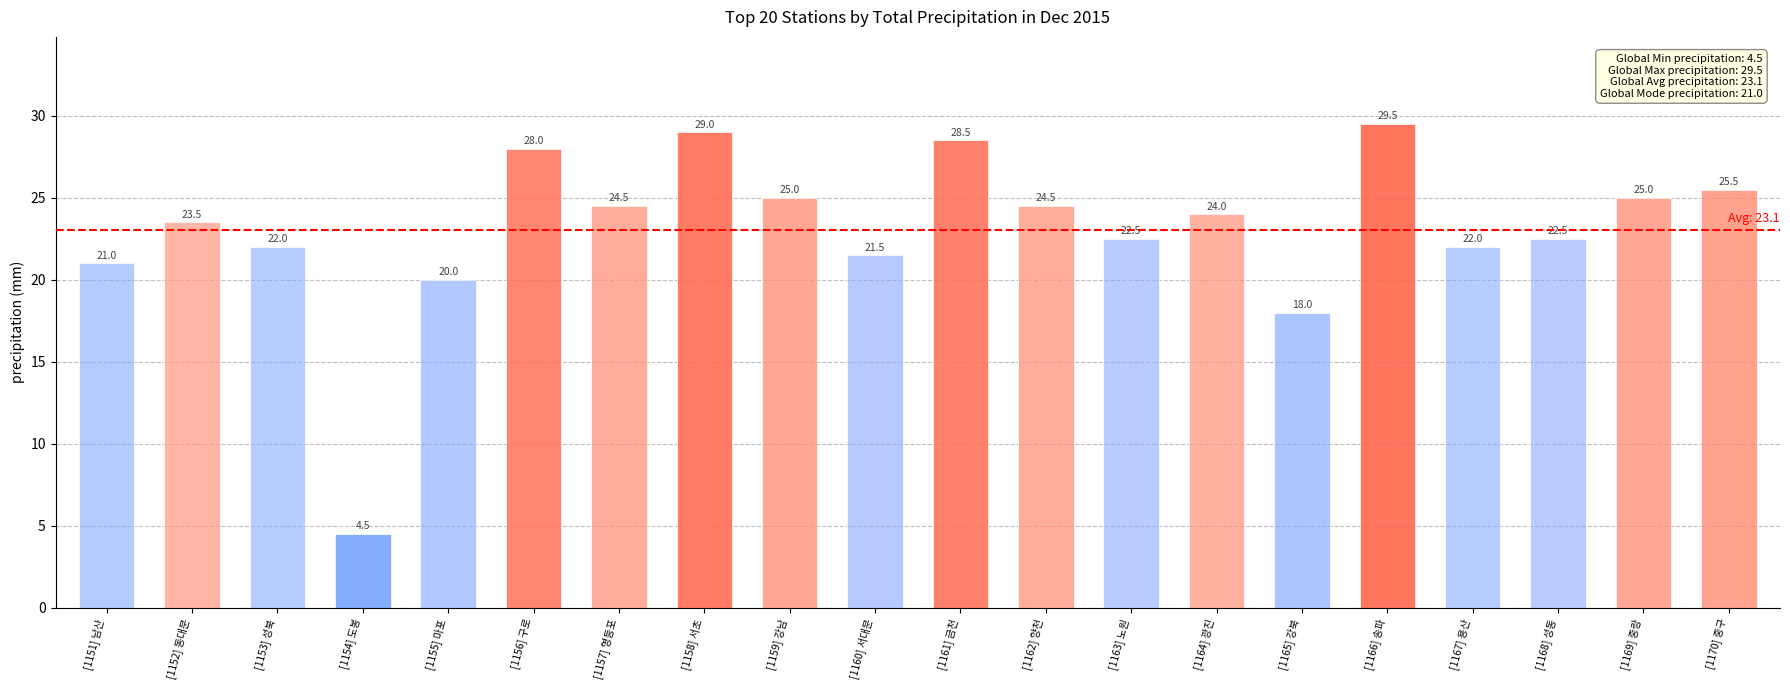

What is the difference between the values at [1165] 강북 and [1167] 용산?

4.0